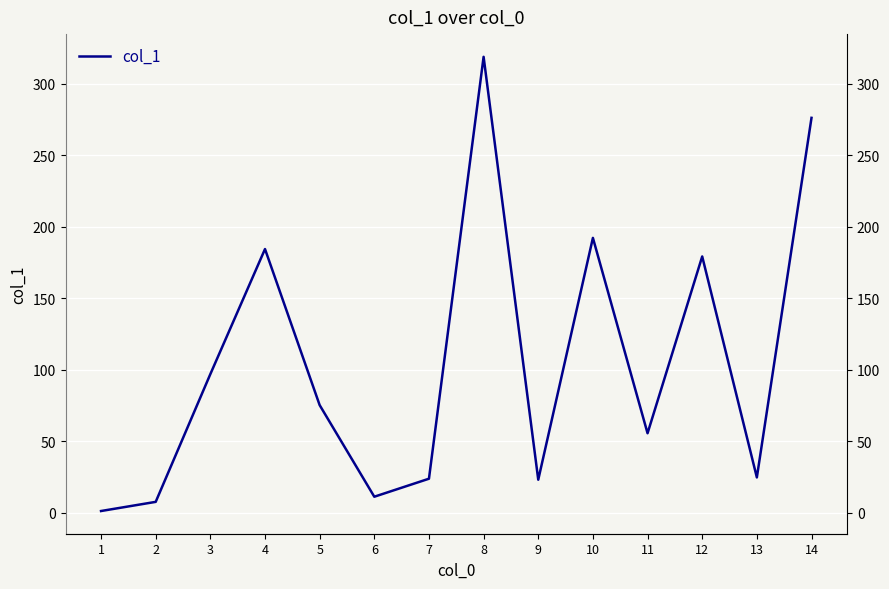

How many lines are shown in the chart?

1